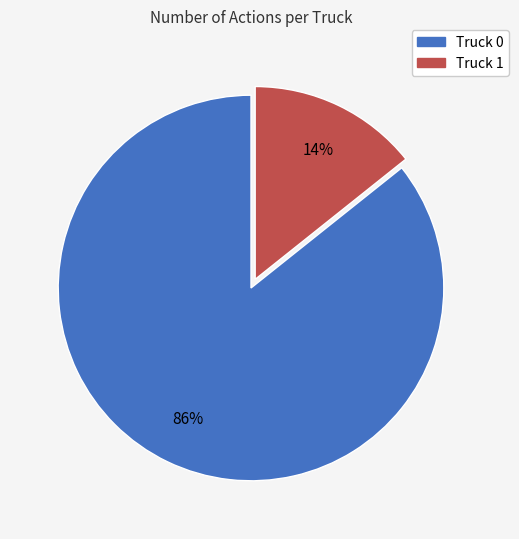

Combined, do Truck 1 and Truck 0 account for over 50%?

Yes